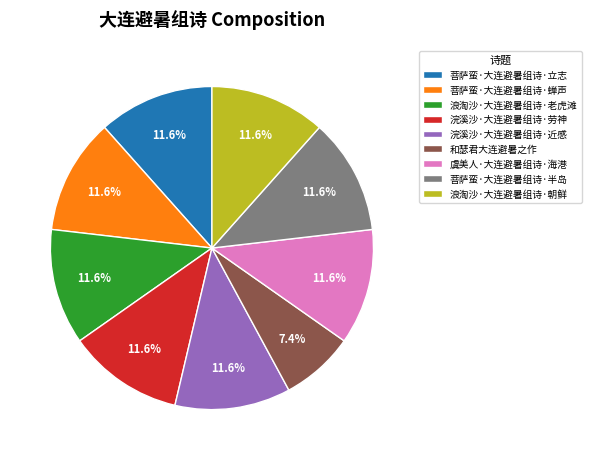

Which slice is the smallest?

和瑟君大连避暑之作